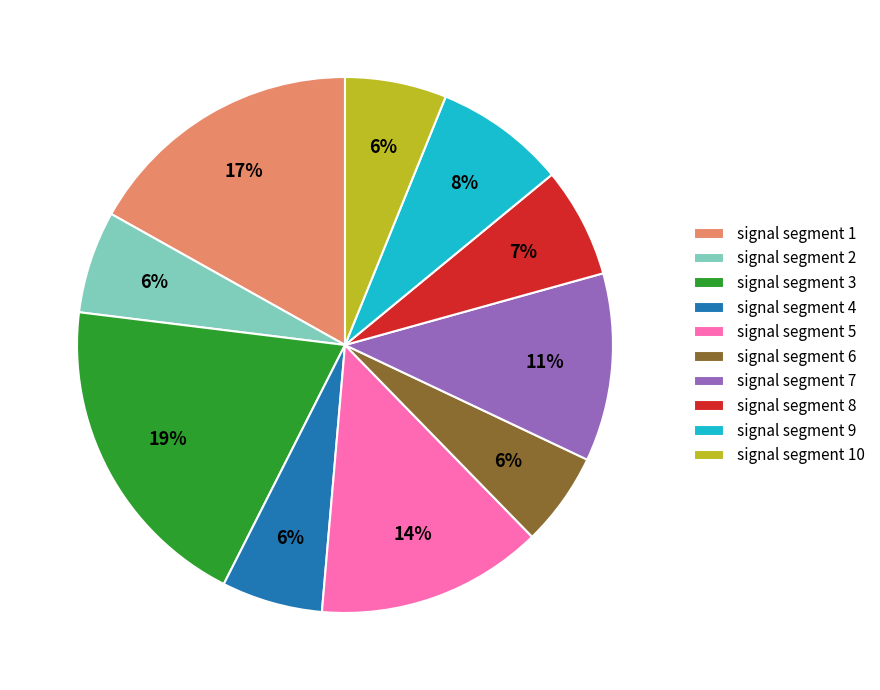

What is the largest slice in the pie chart?

signal segment 3